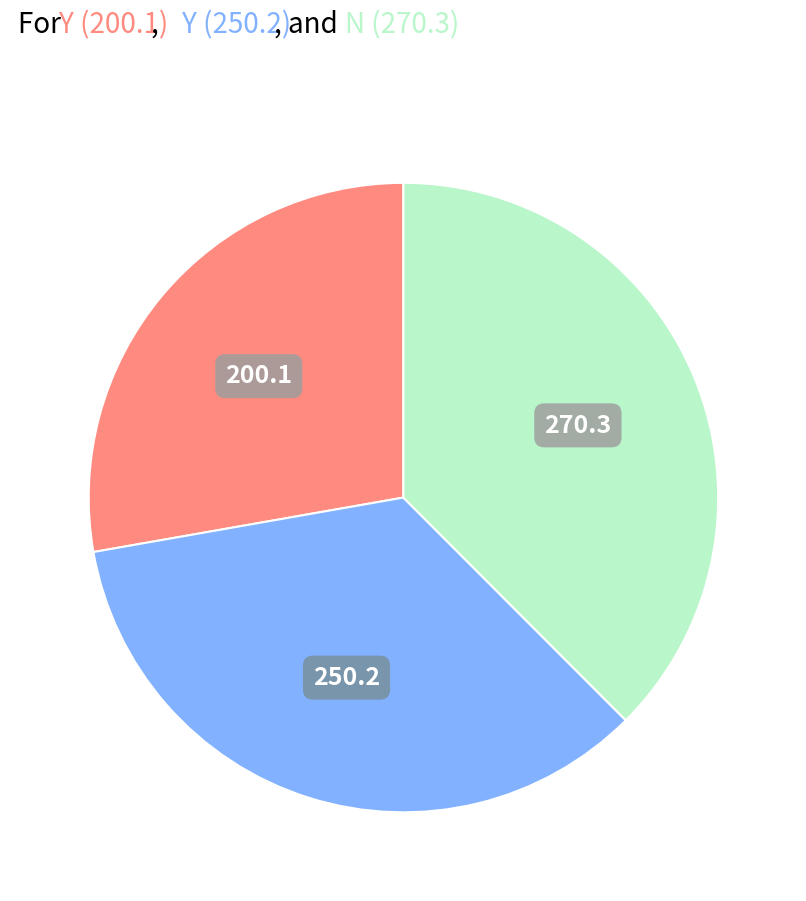

Is there any slice that represents more than half of the pie?

No